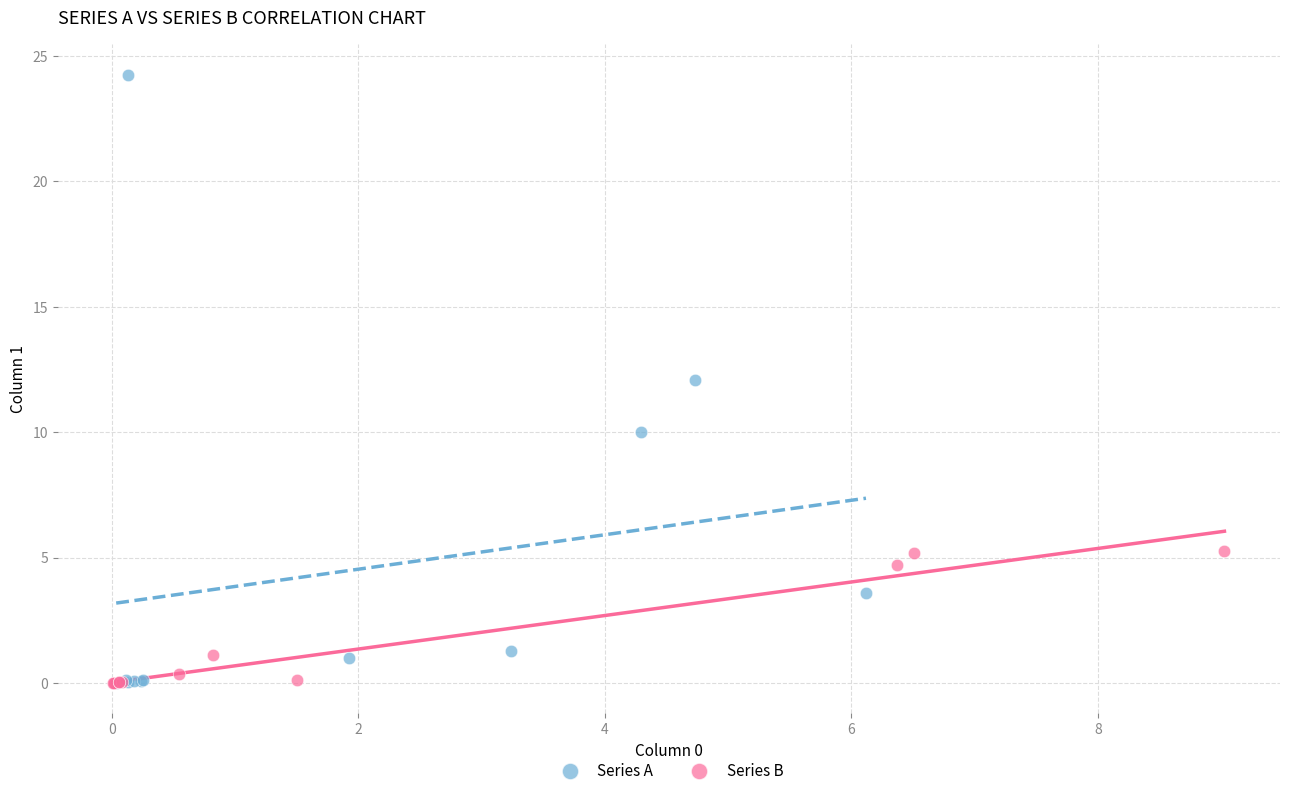

Which series has the widest spread of Y values?

Series A